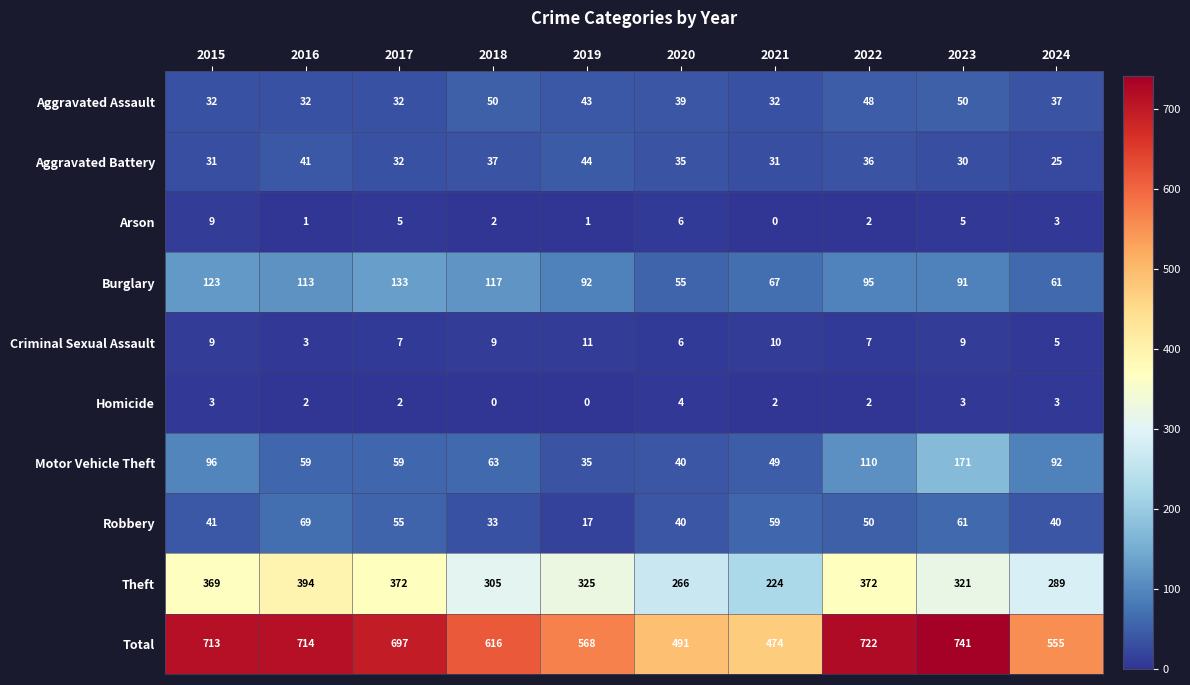

Which category has the highest value across all series?

2023